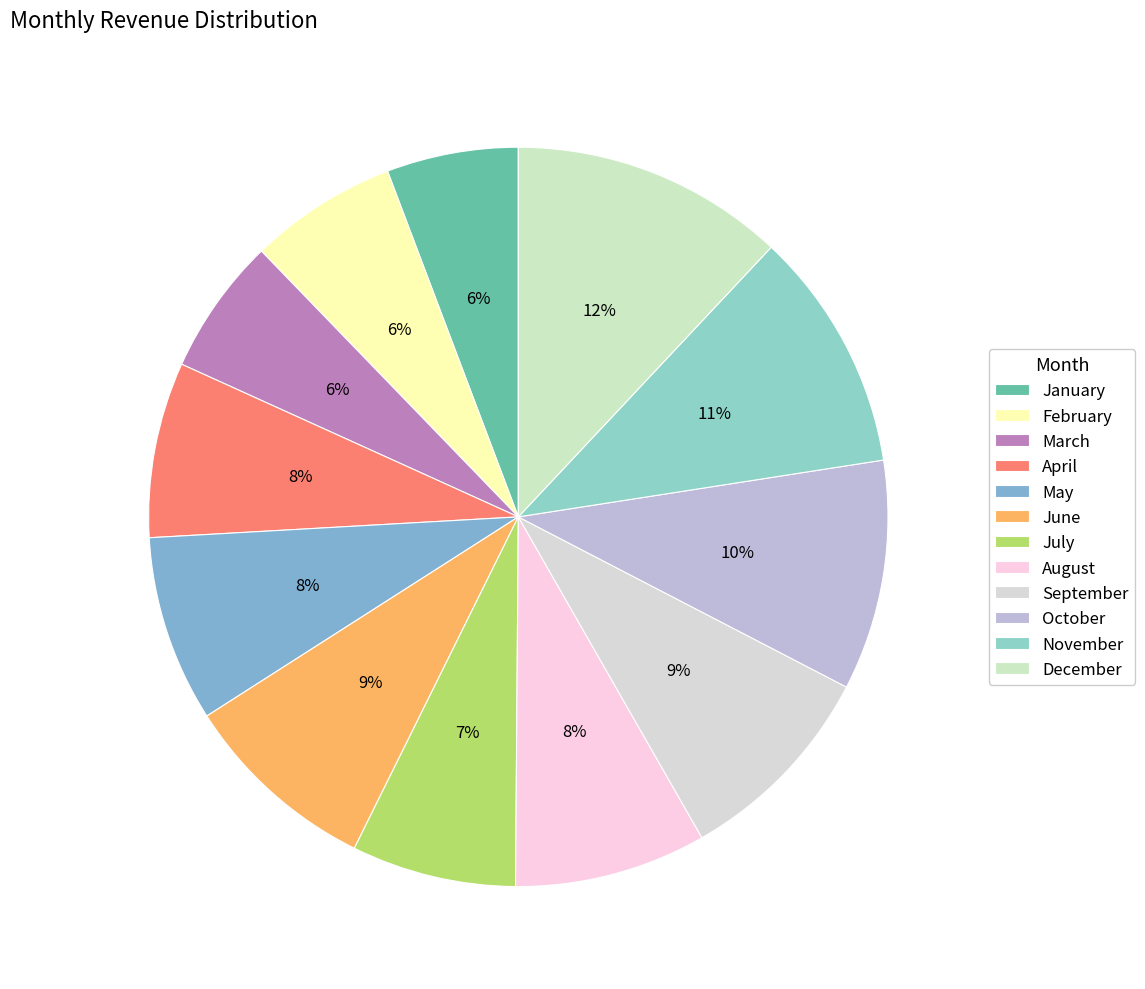

Does September represent more than half of the total?

No